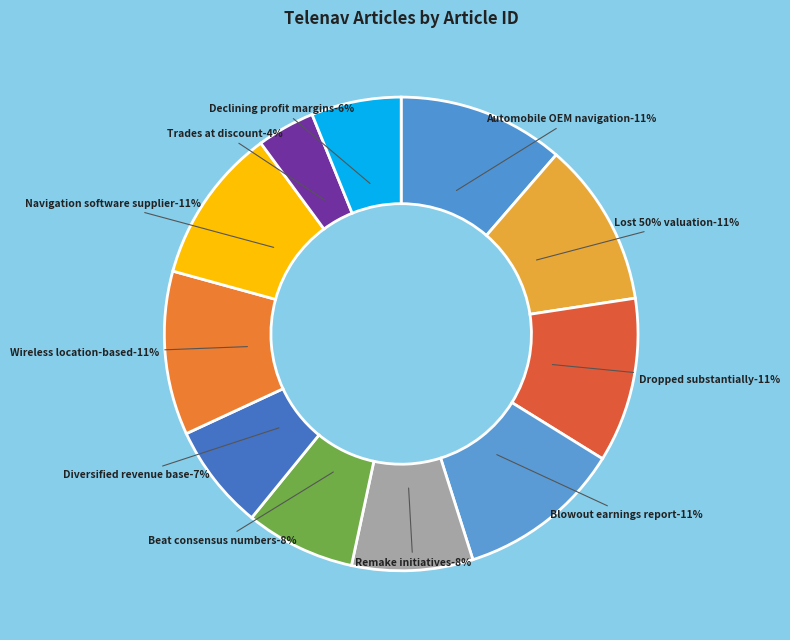

The Navigation software supplier slice represents 11% of the pie. True or false?

True